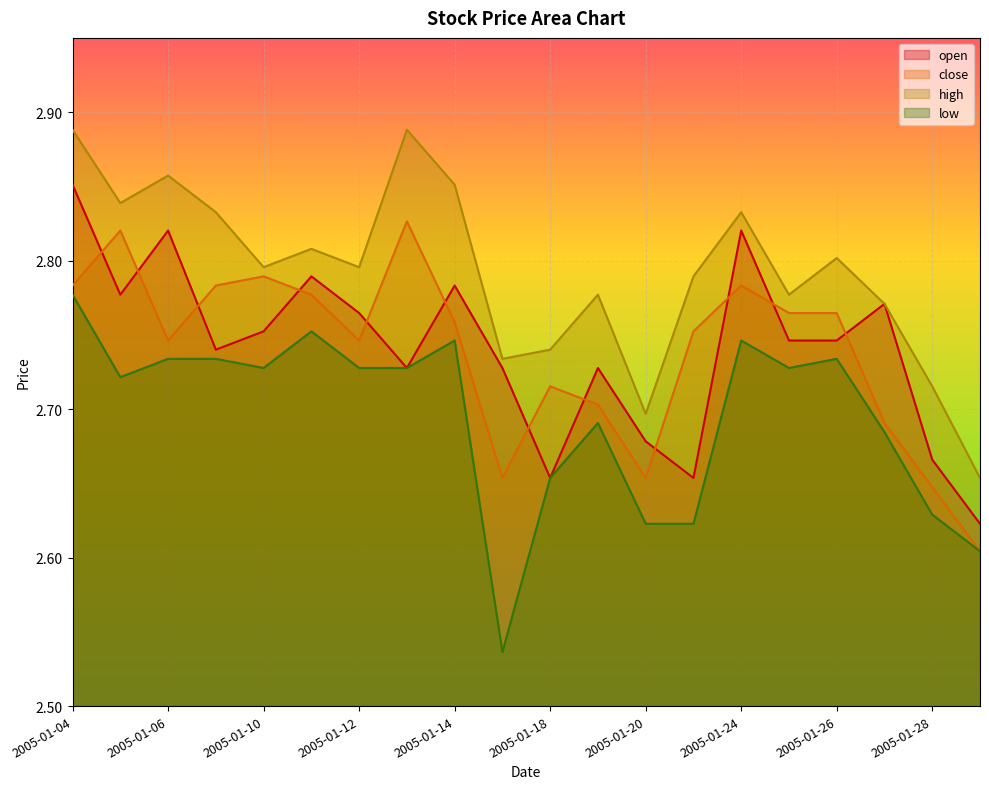

Which category has the highest value across all series?

2005-01-04